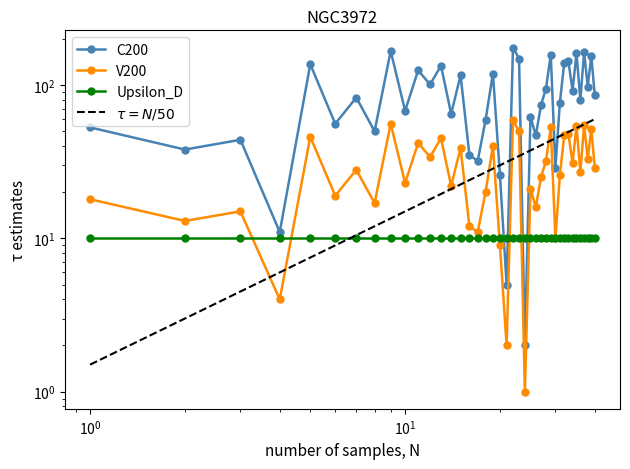

Which series has the largest range (max minus min)?

C200